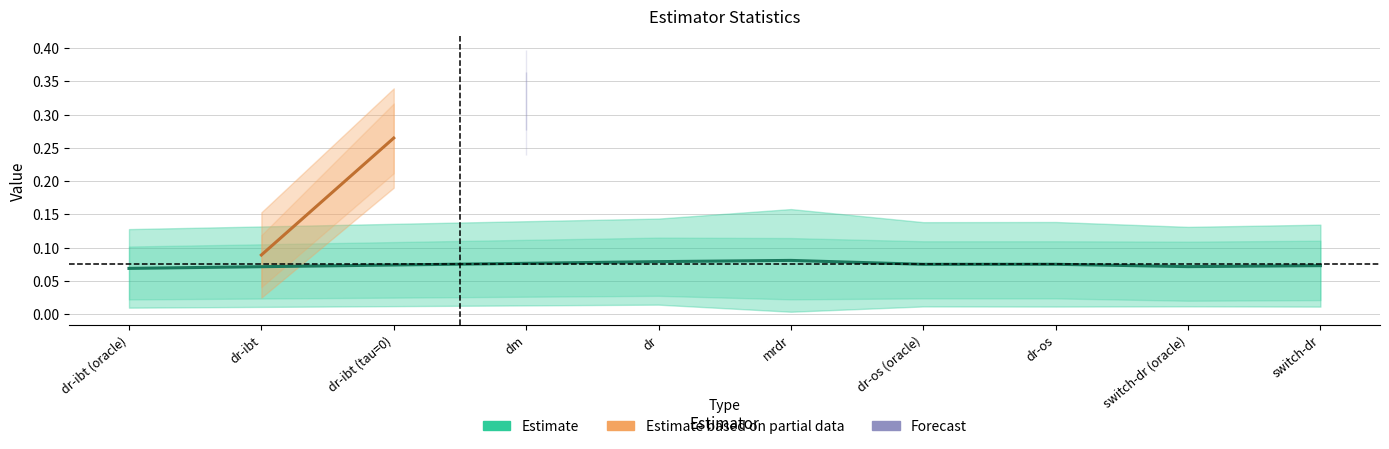

What is the label of the 1st point from the right?

switch-dr